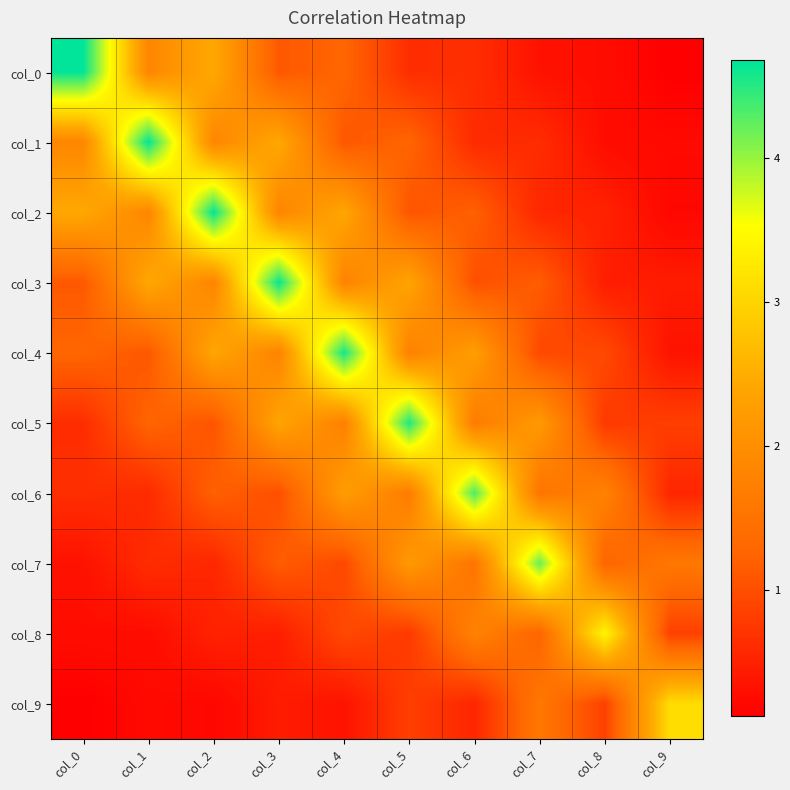

What is the total value across all series at col_6?

15.5